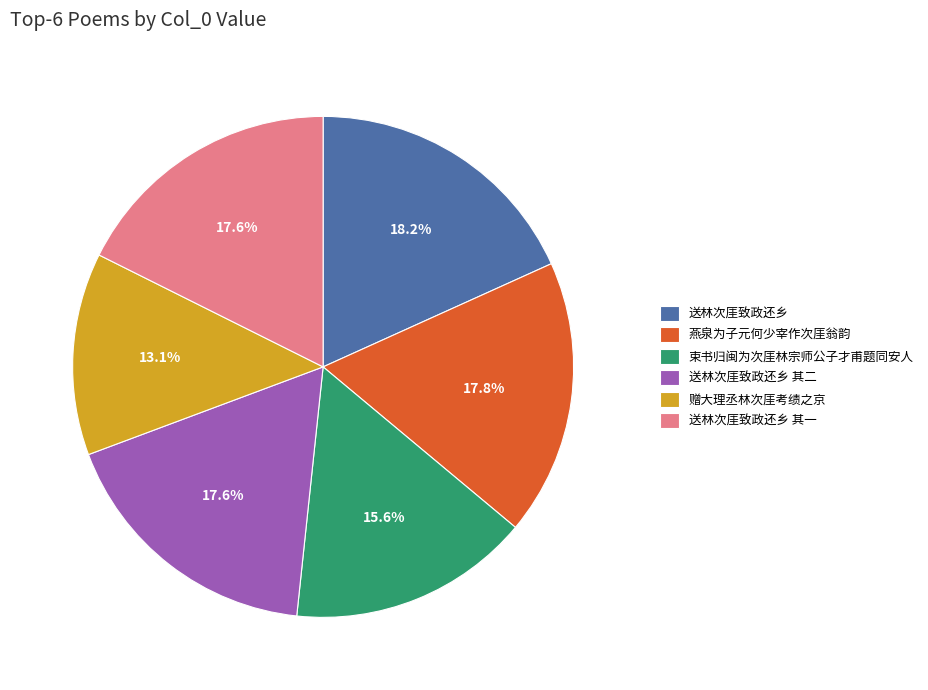

To the nearest percent, what is the combined percentage of 赠大理丞林次厓考绩之京 and 燕泉为子元何少宰作次厓翁韵?

31%